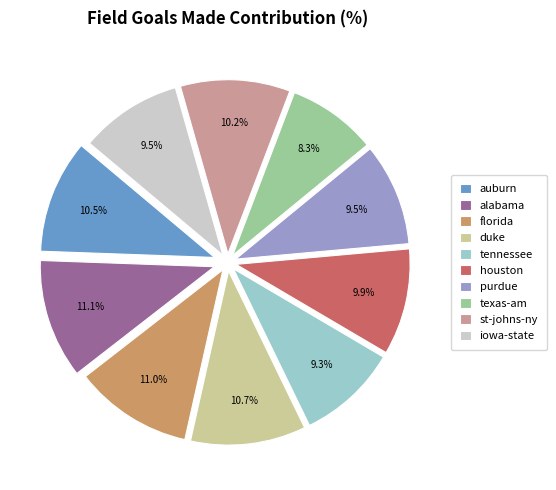

Is there a majority slice in this chart?

No